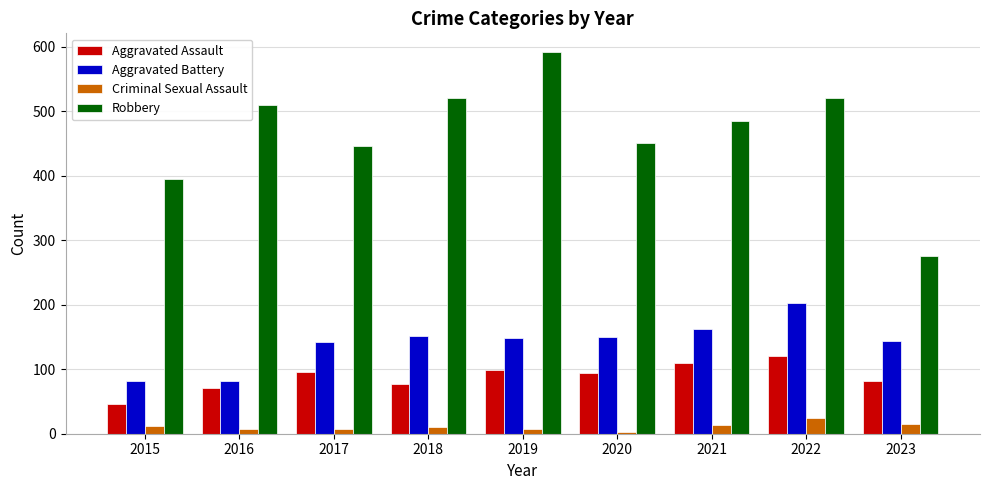

How many values in the Criminal Sexual Assault series are below 11?

4